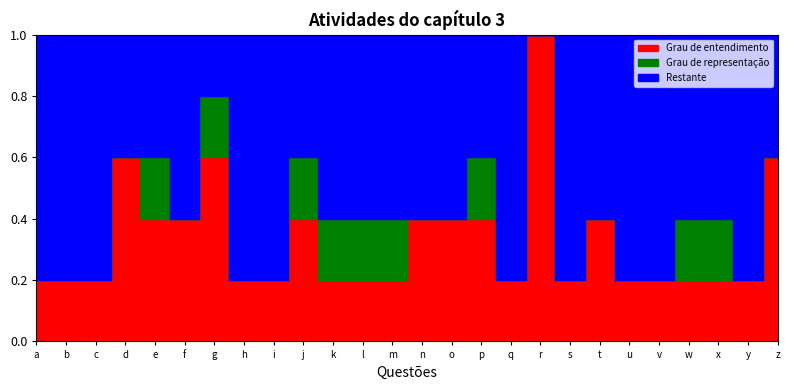

True or false: Grau de entendimento and Grau de representação intersect in this chart.

False